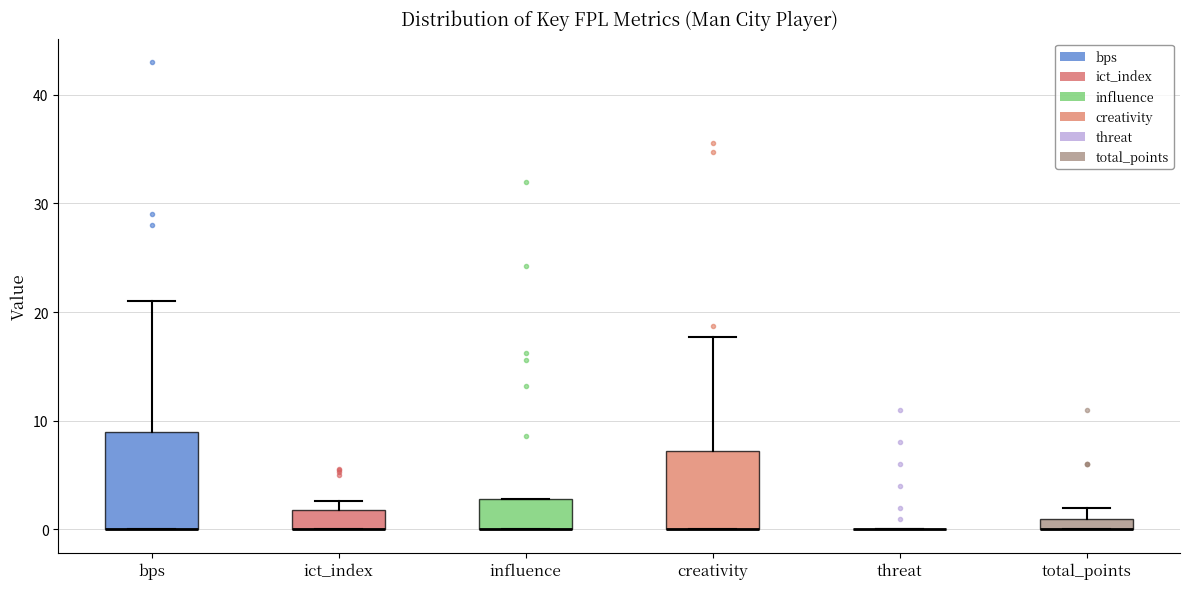

Where is the lower edge of the box for total_points on the y-axis? The values are not printed on the chart, so give them approximately, as read against the axis.

0